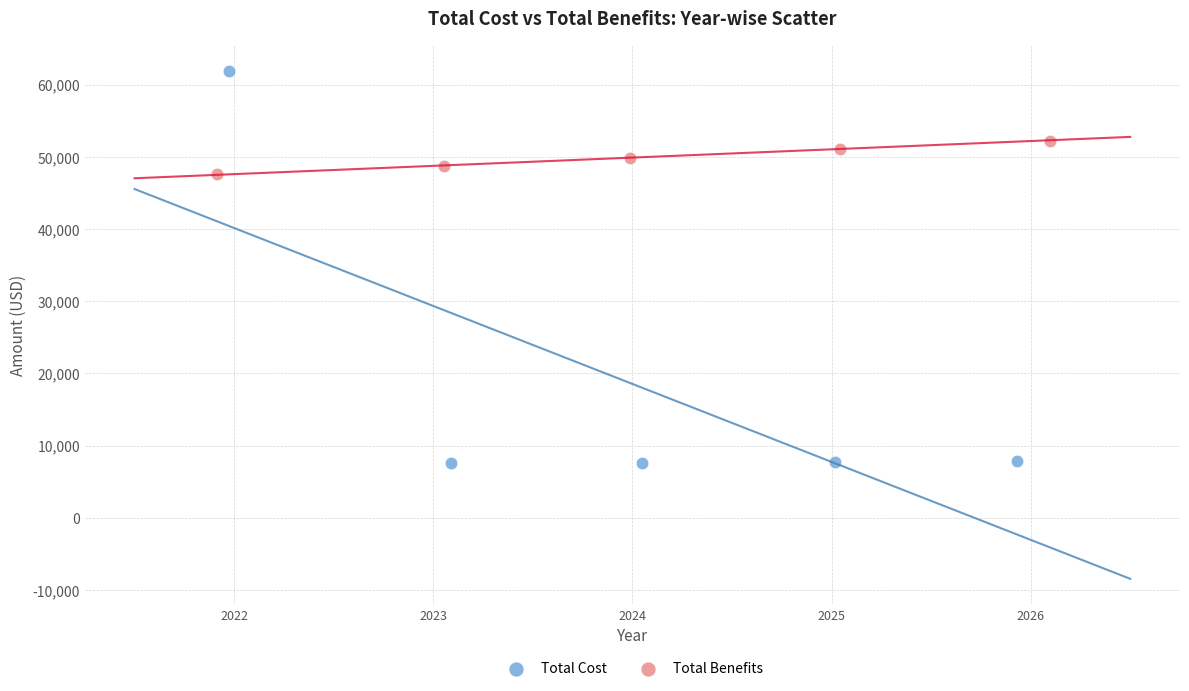

Which series contains the highest Y value?

Total Cost